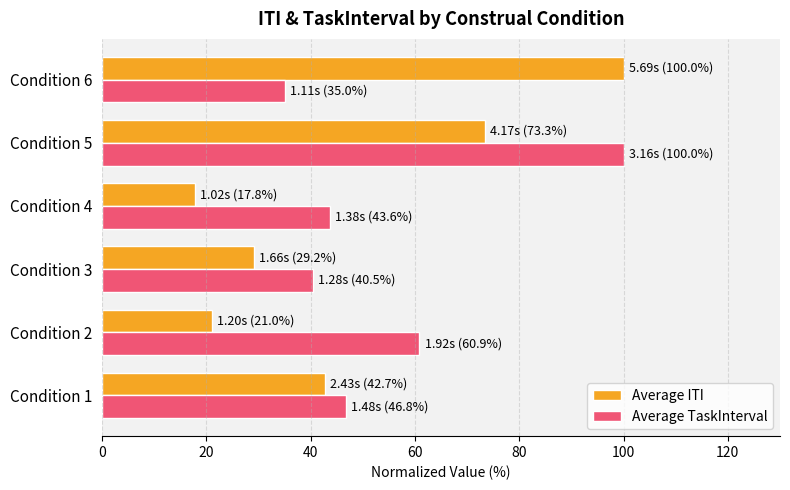

What is the difference between the second highest and minimum values in the Average TaskInterval series?

25.8